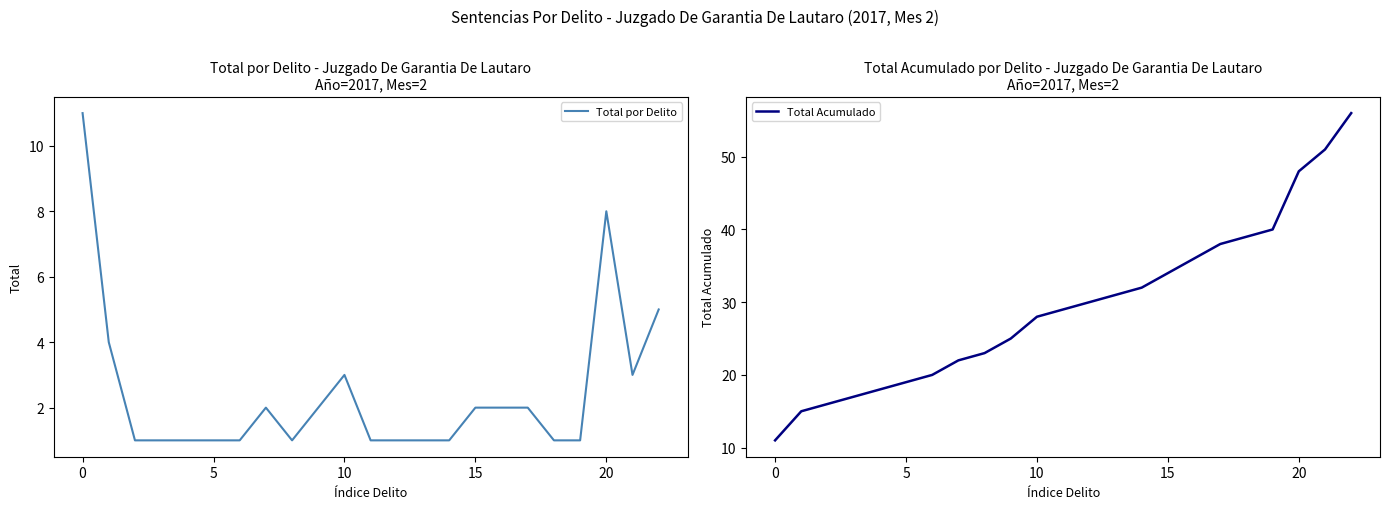

What is the average value of the Total por Delito series?

2